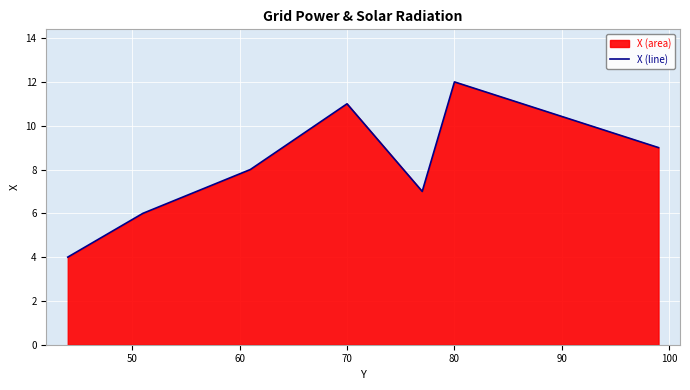

What is the minimum value shown in the chart?

4